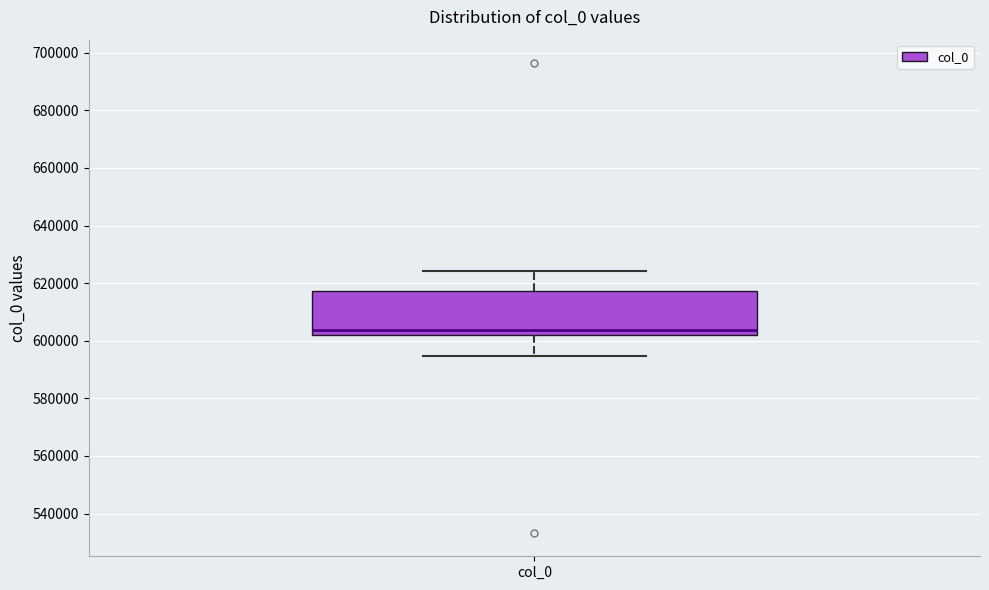

Where does the upper whisker of the box for col_0 end on the y-axis? The values are not printed on the chart, so give them approximately, as read against the axis.

624000